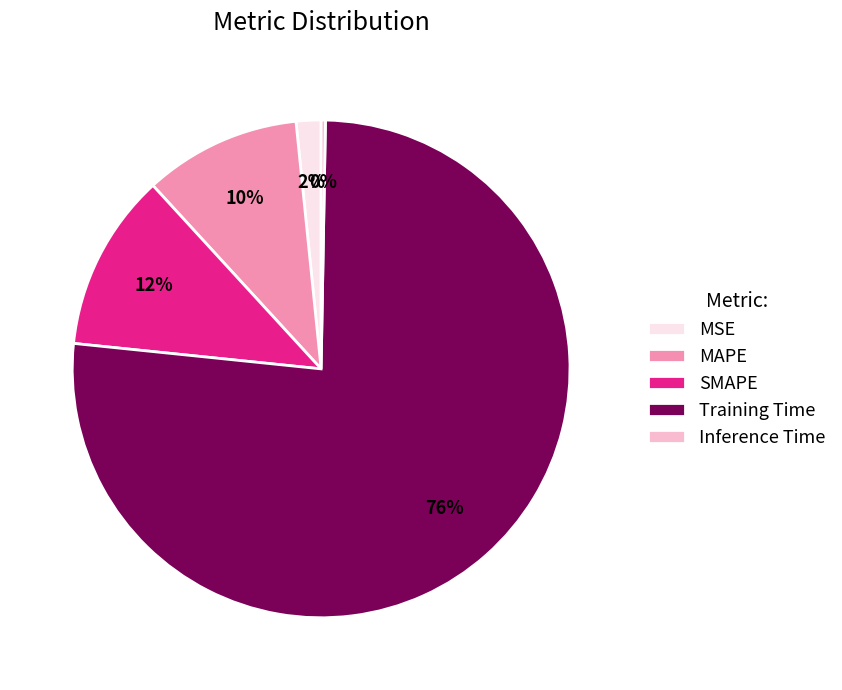

Combined, do Inference Time and MSE account for over 50%?

No